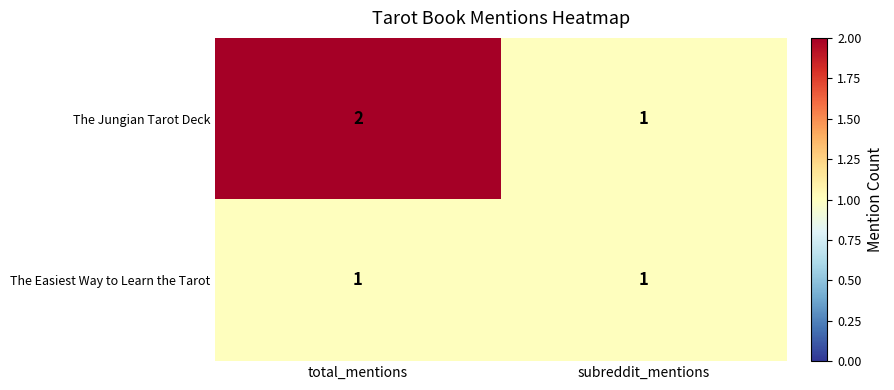

Which series changed the most between total_mentions and subreddit_mentions?

The Jungian Tarot Deck